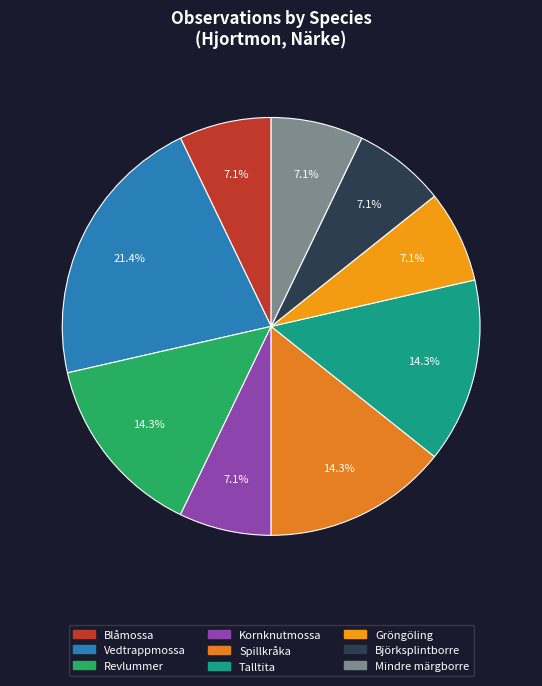

Does any single category account for the majority?

No